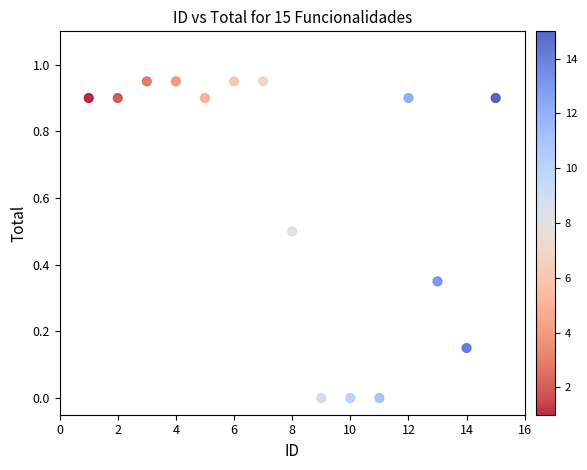

Count the number of points in this scatter plot.

15